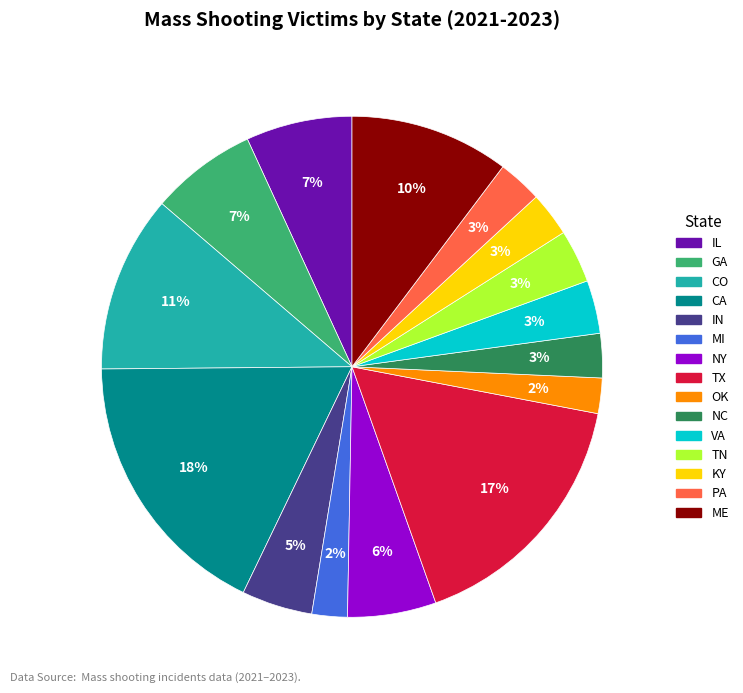

To the nearest percent, what is the average slice percentage?

7%